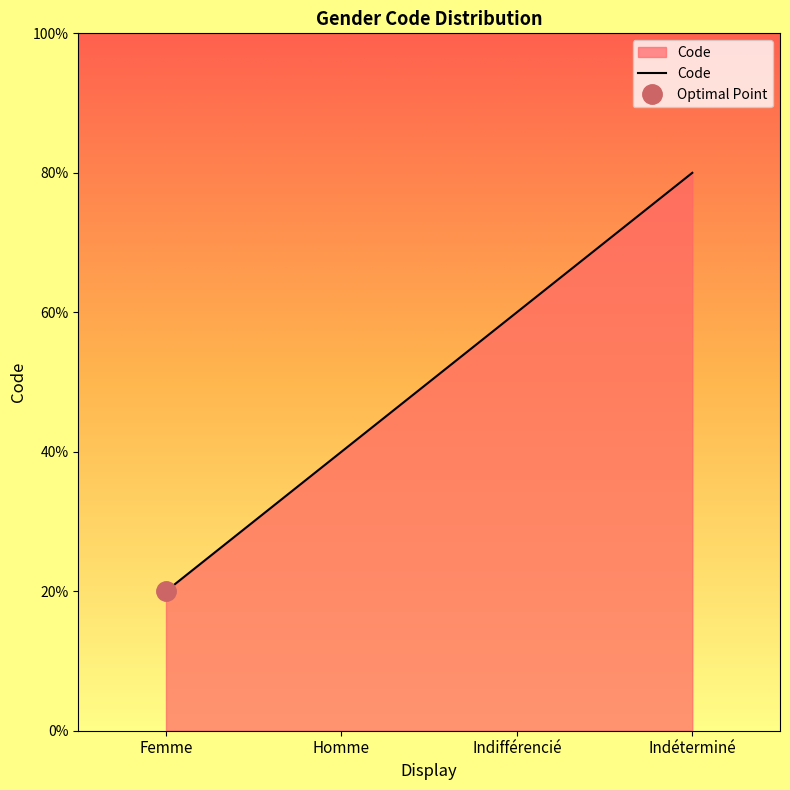

Read the value at Indifférencié.

3